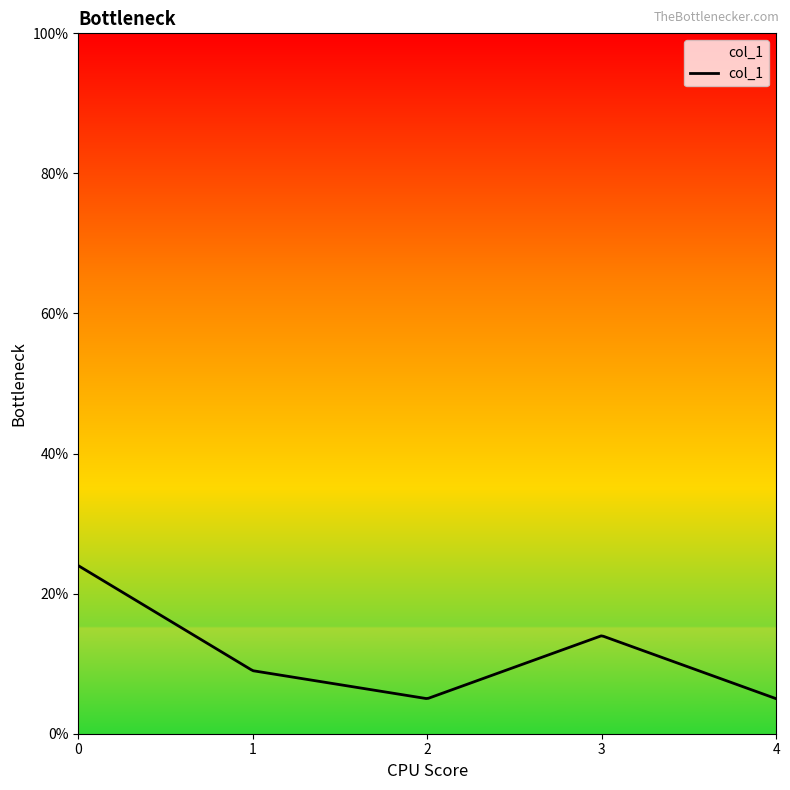

Count the number of data series in this chart.

1